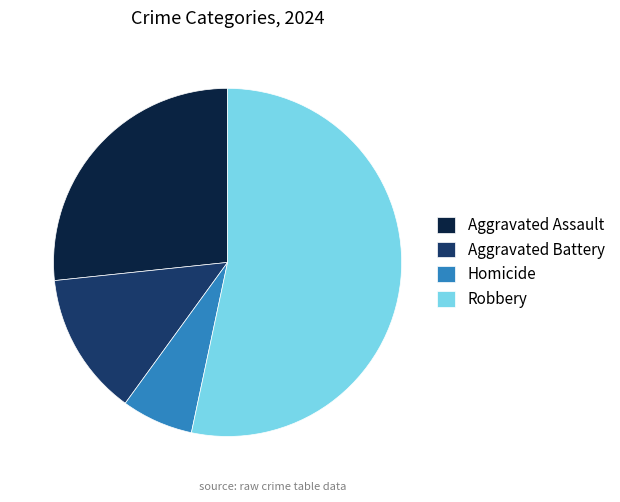

Combined, do Aggravated Battery and Homicide account for over 50%?

No